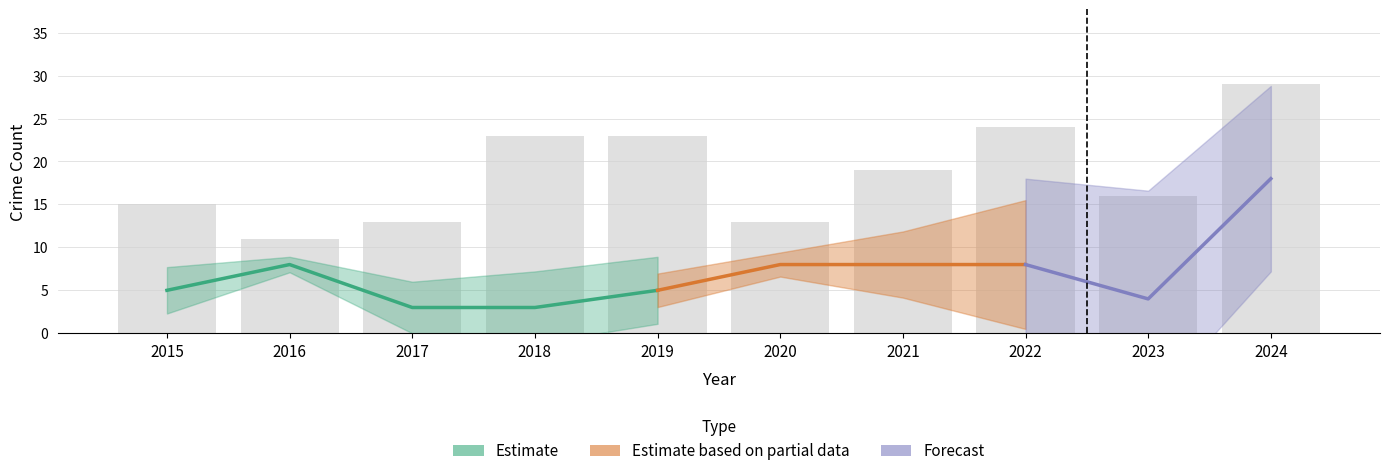

What is the difference between the second highest and minimum values in the Total series?

13